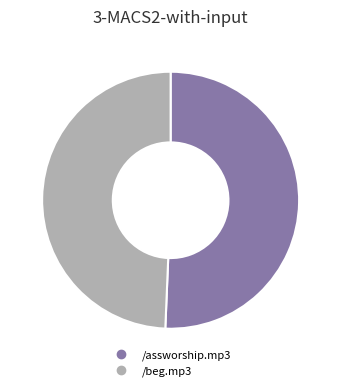

Rank the categories by value from lowest to highest.

/beg.mp3, /assworship.mp3